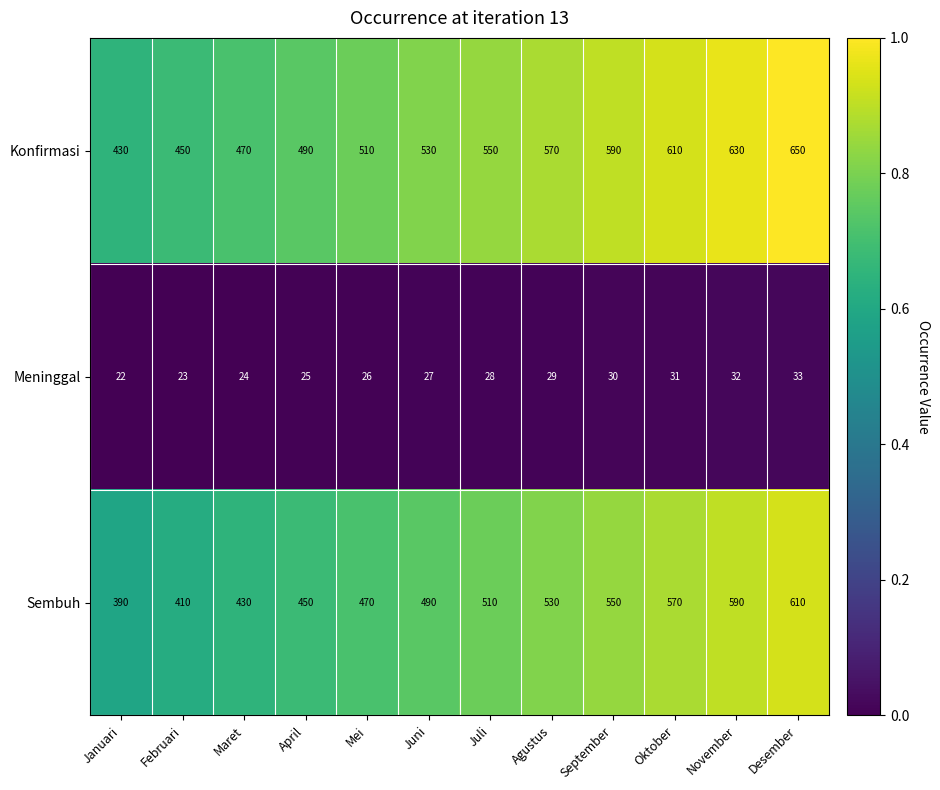

What is the difference between the highest and lowest values at Februari?

427